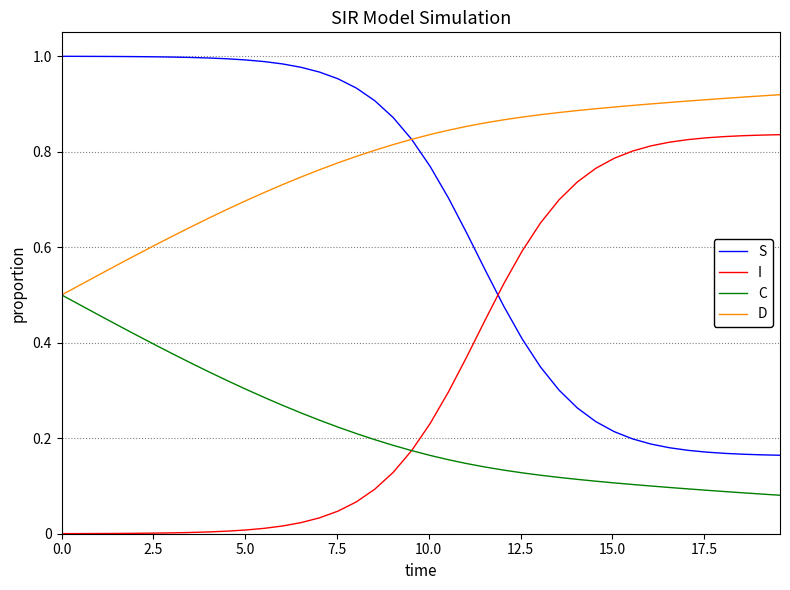

Count the D values in the range 0 to 1.

40